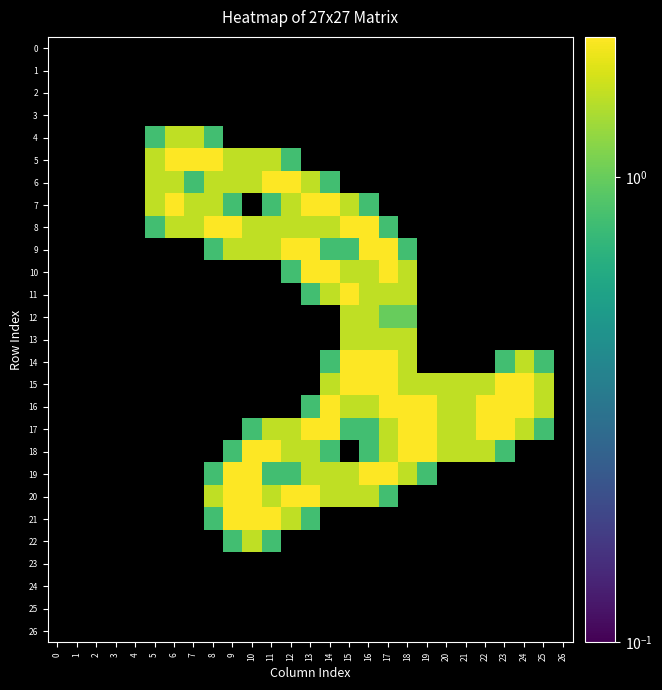

The 8 series shows 1.1 at 8. True or false?

False